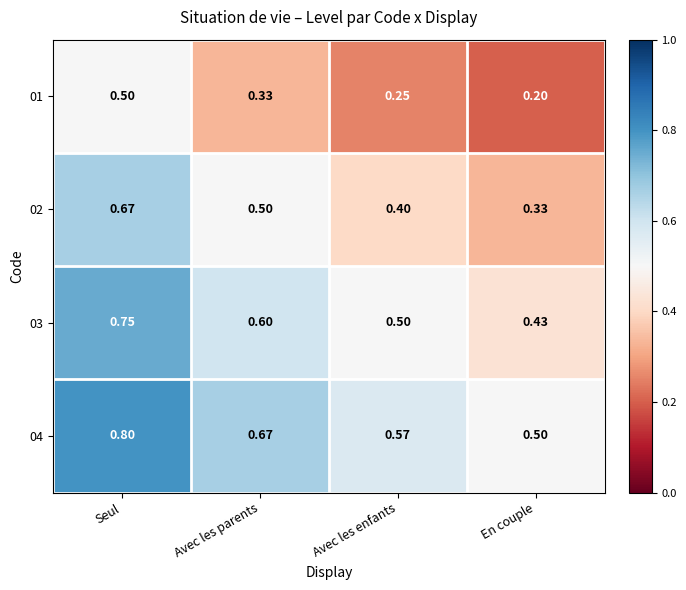

Rank the series at Avec les parents from lowest to highest value.

01, 02, 03, 04